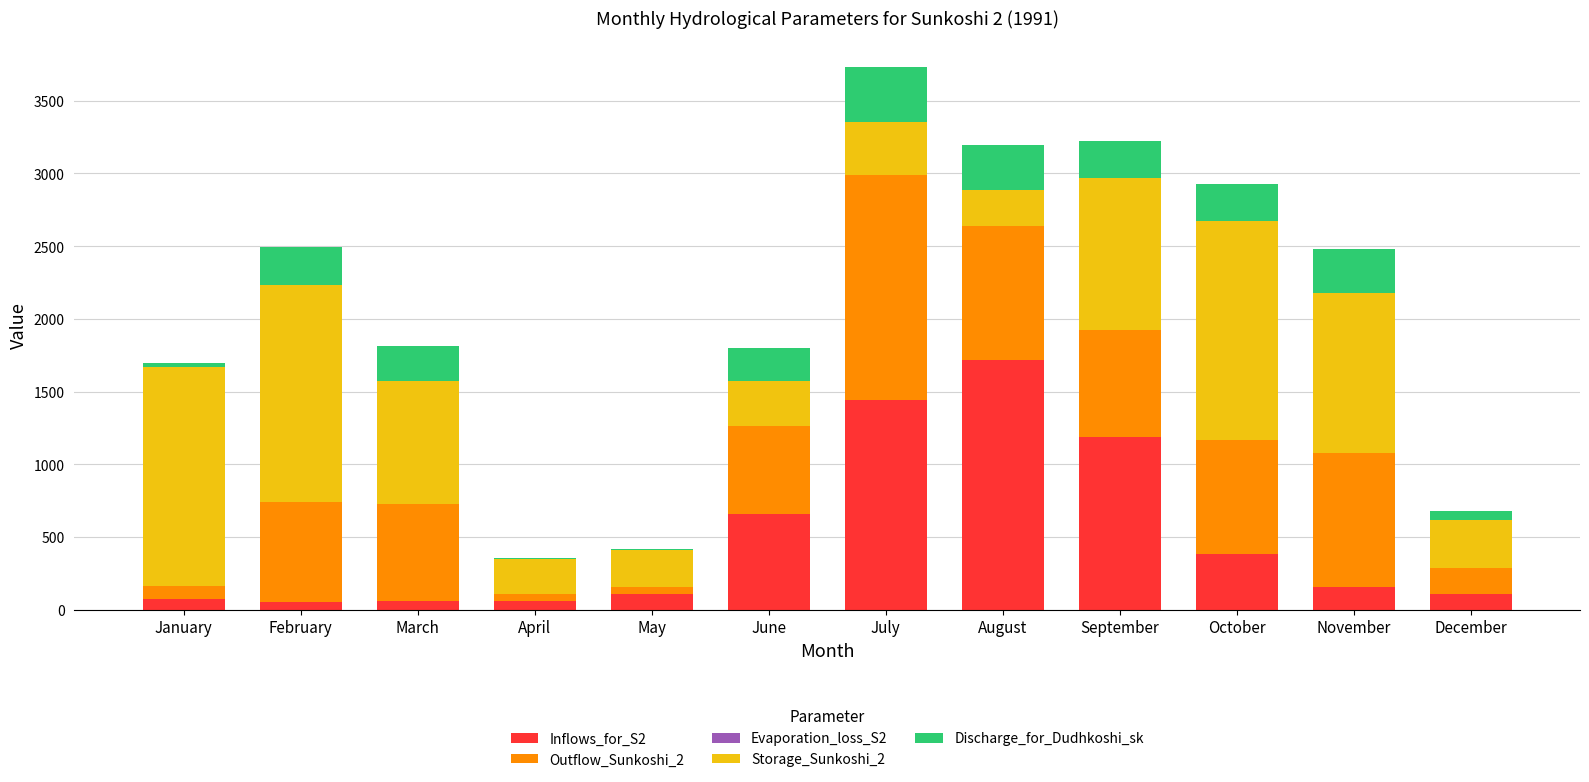

Is it true that Inflows_for_S2 equals 106.9 at December?

True